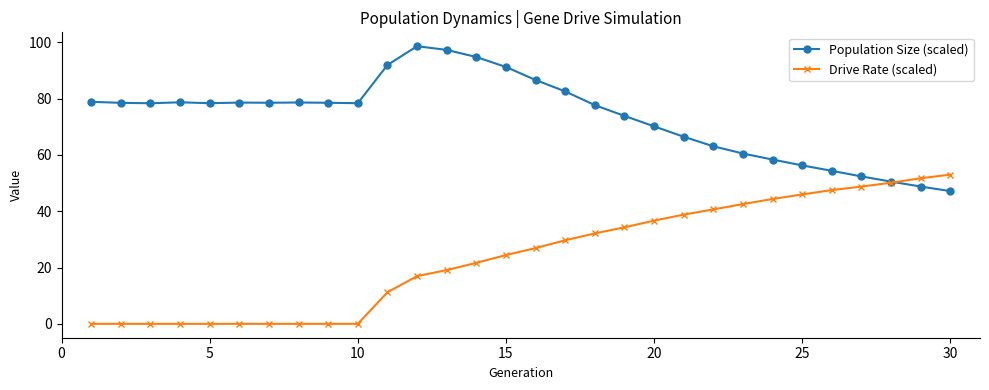

How many times do Population Size (scaled) and Drive Rate (scaled) cross each other?

1